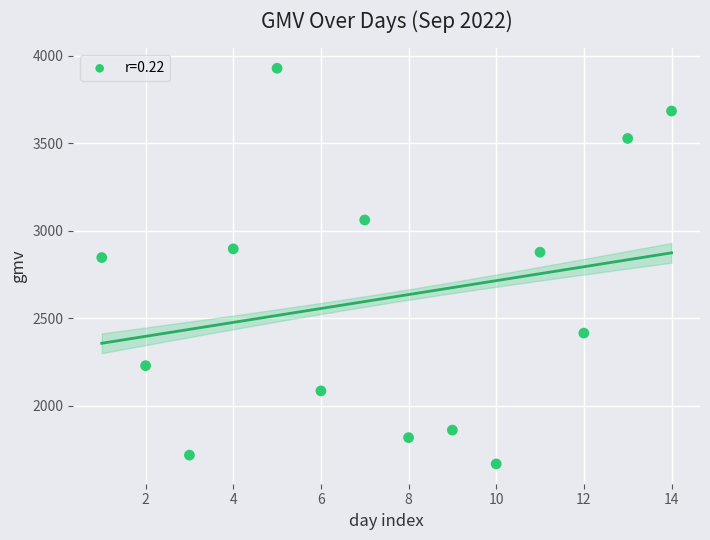

What Y value in the scatter plot is closest to 2797?

2846.6